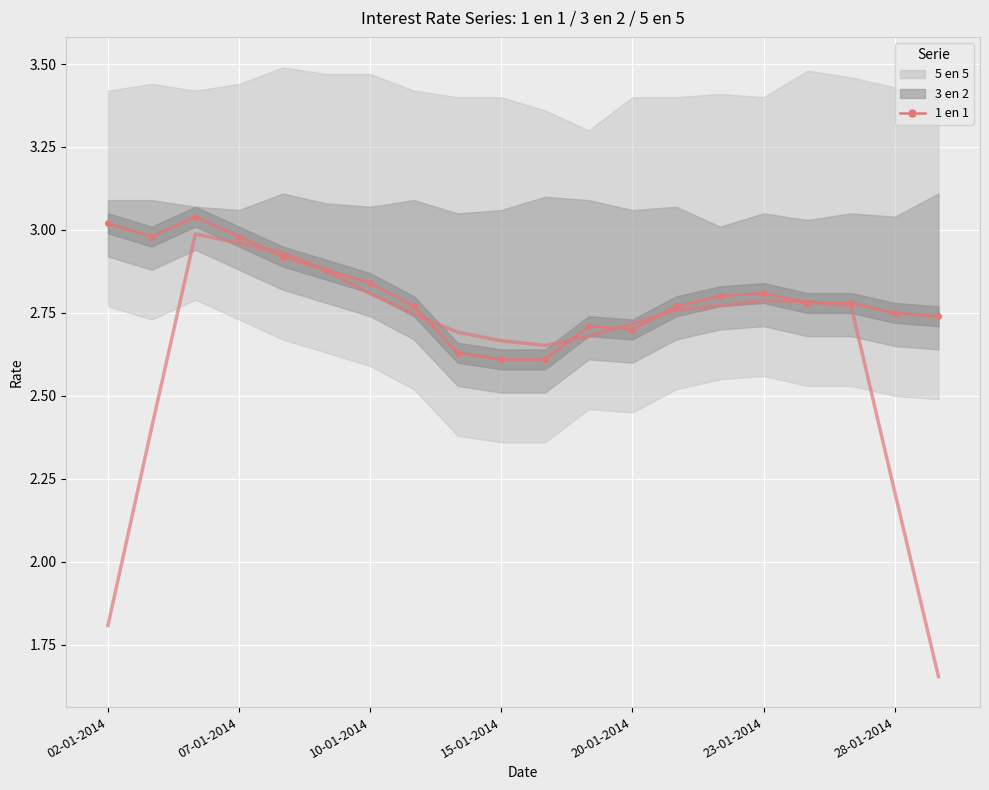

Which label corresponds to the largest value in the chart?

10-01-2014